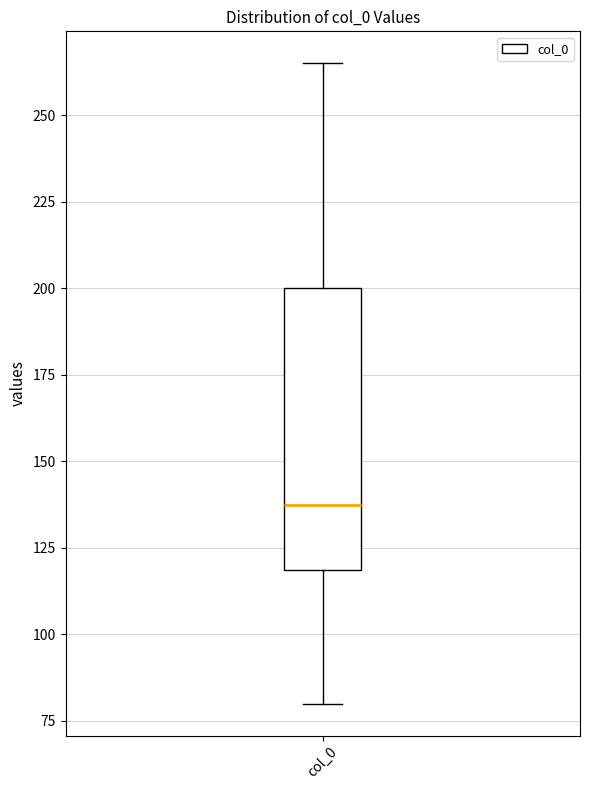

Transcribe this box plot: give where the median line is, the range the box spans, and where the two whiskers end, as read against the y-axis. The values are not printed on the chart, so give them approximately, as read against the axis.

median 140, box 120 to 200, whiskers 80 to 265